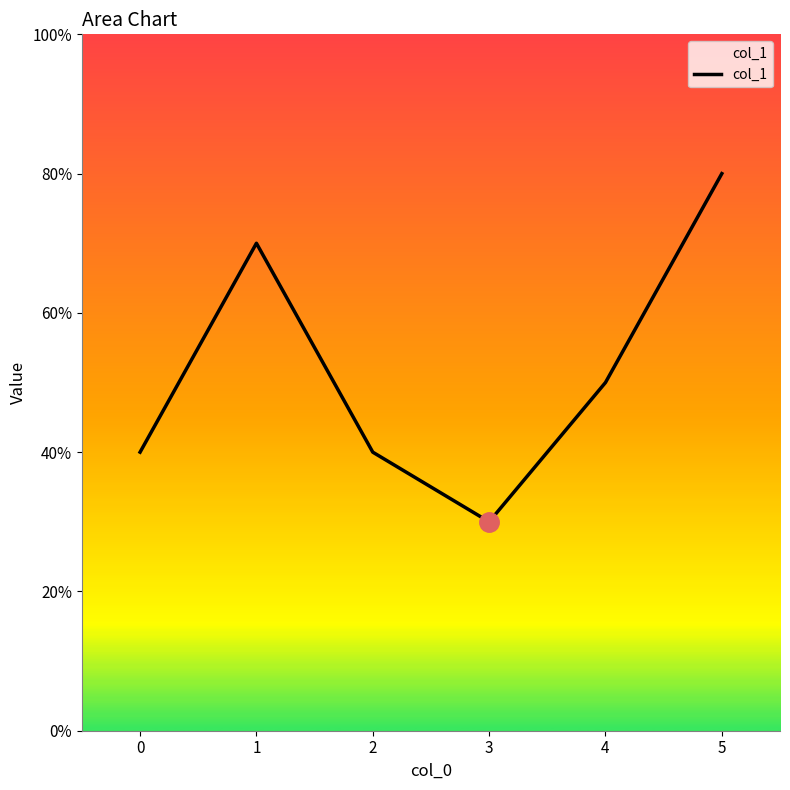

Does the chart have visible grid lines?

No